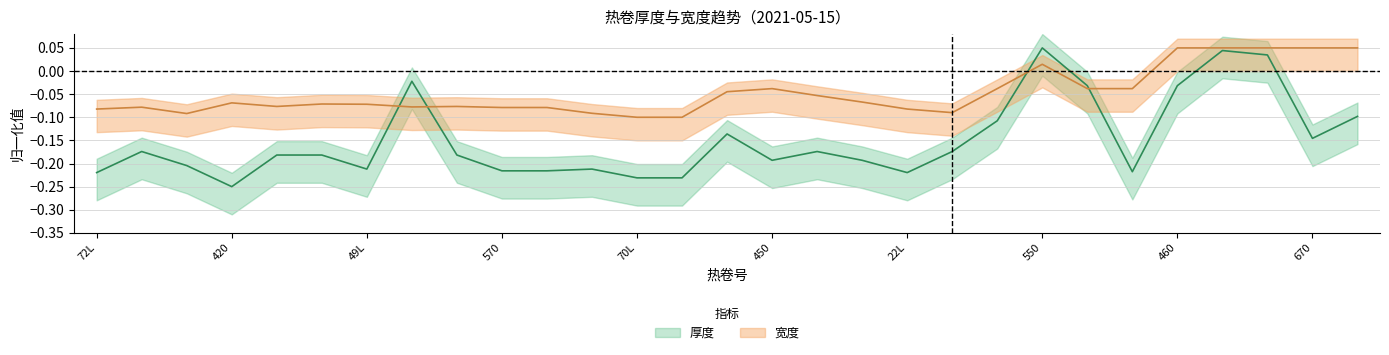

What is the difference between the maximum and minimum values in the 宽度 series?

0.1